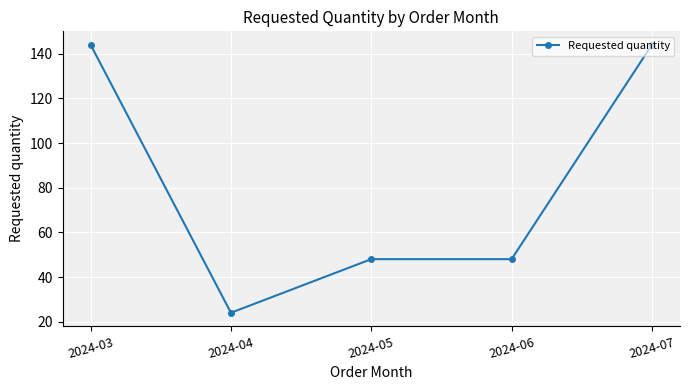

Reading left to right, what are all the values shown in this chart?

2024-03=144	2024-04=24	2024-05=48	2024-06=48	2024-07=144